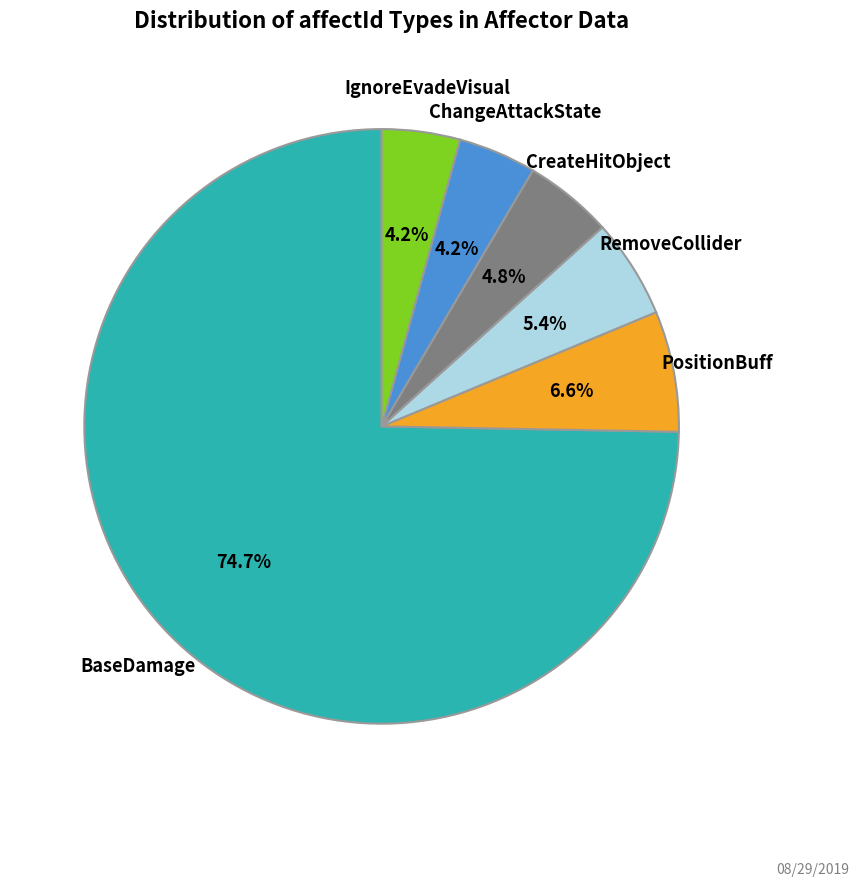

Which category has the biggest portion of the pie?

BaseDamage